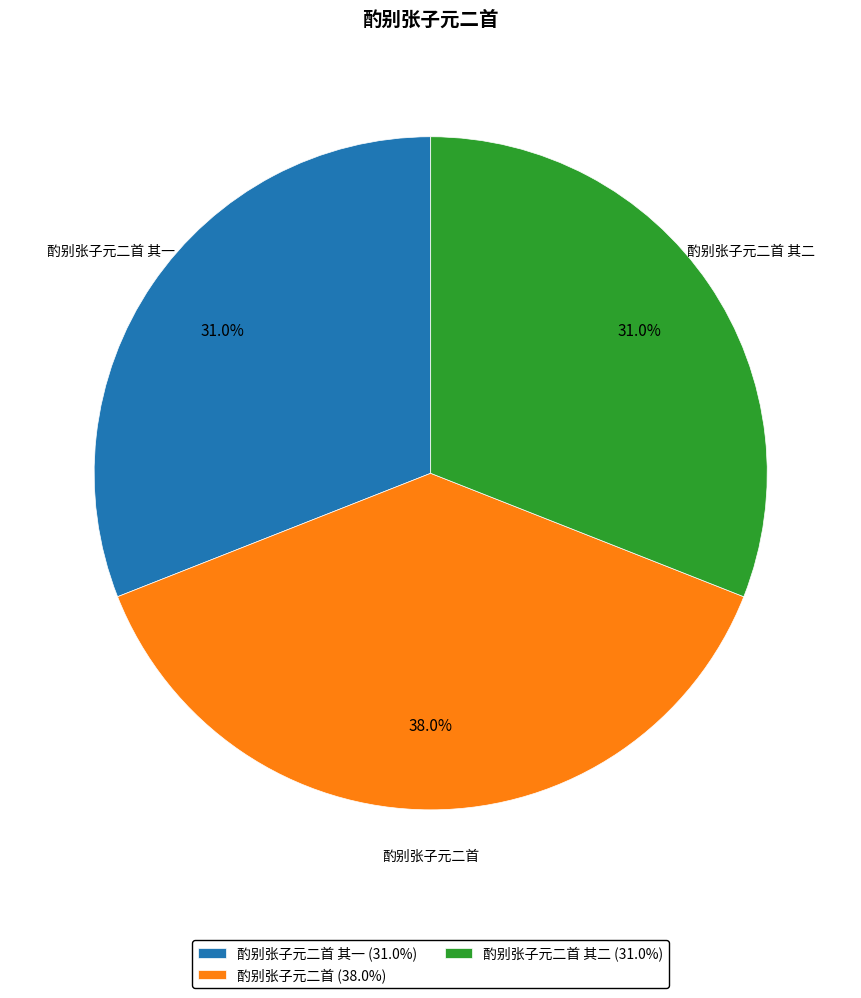

Do 酌别张子元二首 其一 (31.0%) and 酌别张子元二首 其二 (31.0%) together represent more than half of the pie?

Yes